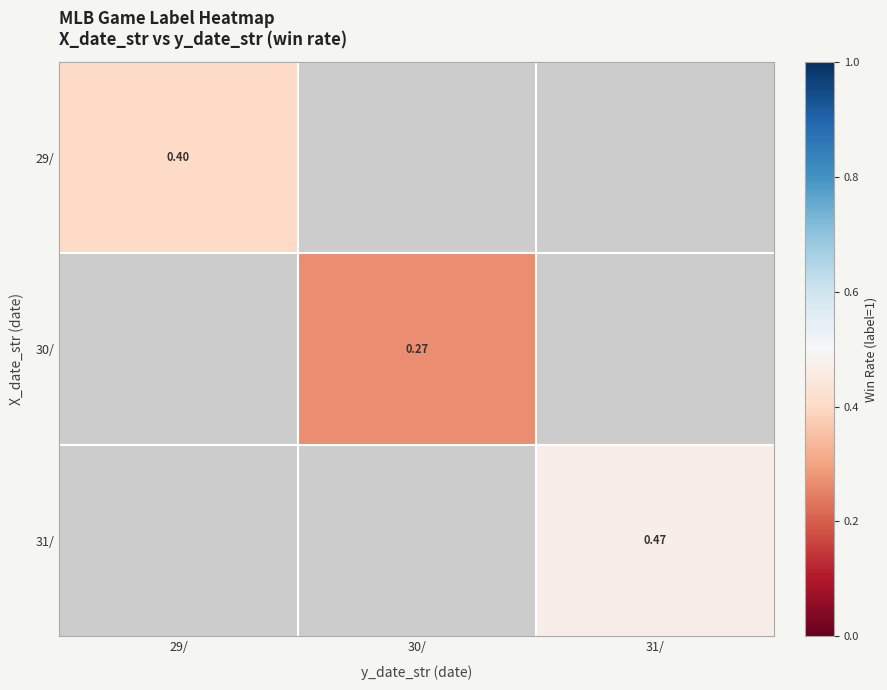

Which category has the highest value across all series?

31/